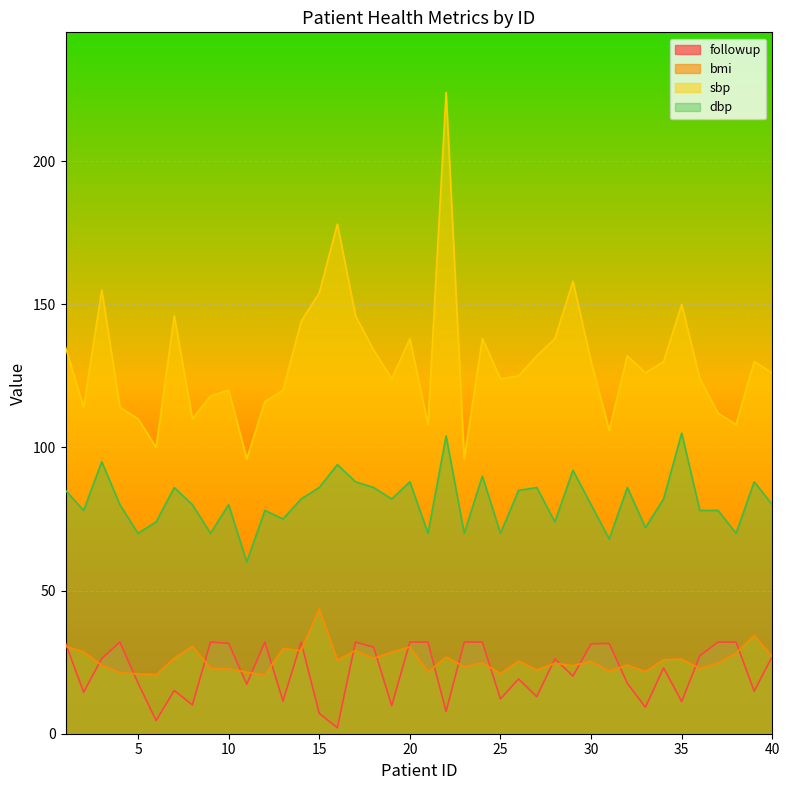

What is the value of the followup point at the 22nd from the left?

7.7